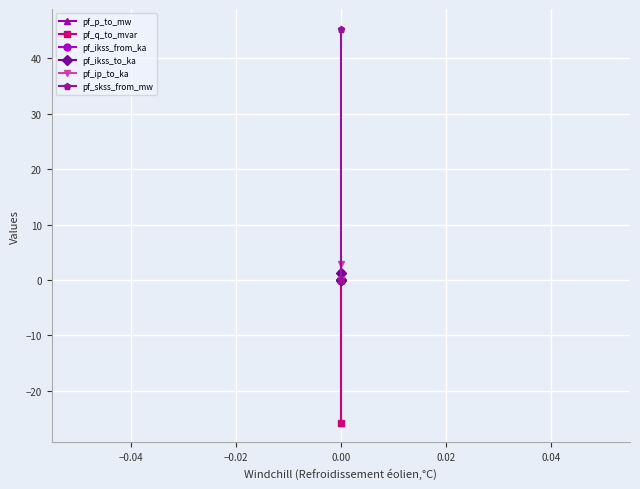

Which series has the largest total across all categories?

pf_skss_from_mw